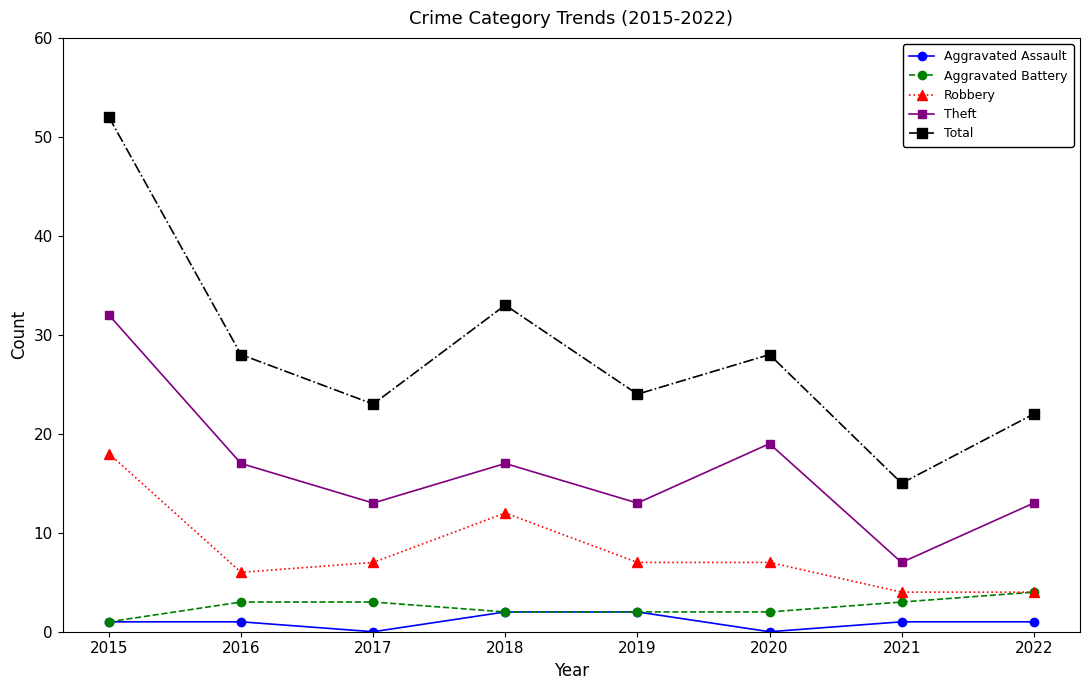

What is the value of the Robbery point at the 1st from the left?

18